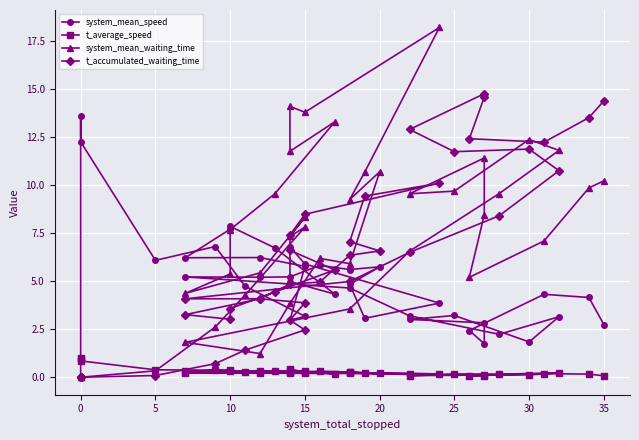

Which series has the largest total across all categories?

system_mean_waiting_time